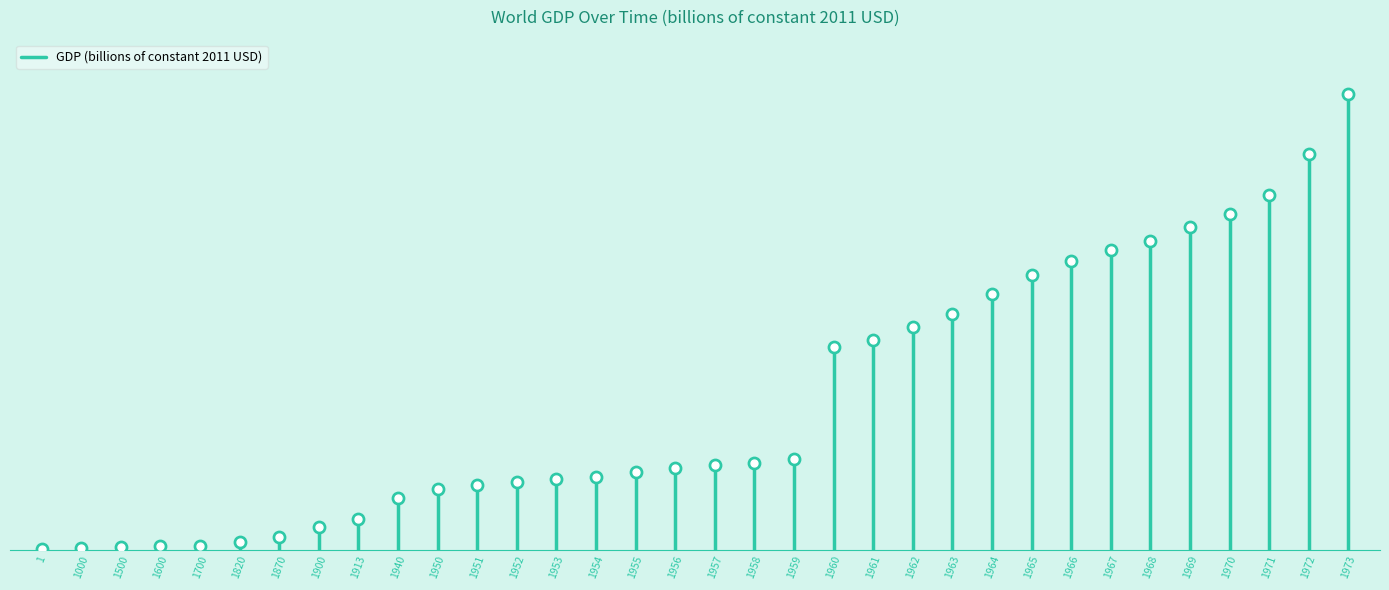

What is the change in value from 1 to 1000?

+61.2